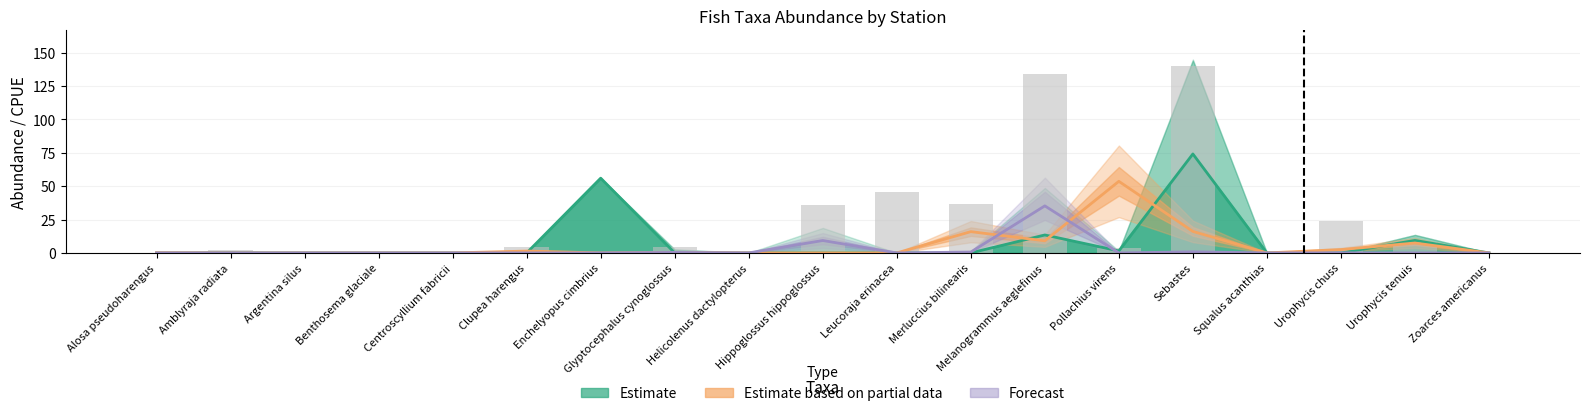

Reading left to right, what are all the values shown in this chart?

Estimate: Alosa pseudoharengus=0.0	Amblyraja radiata=0.0	Argentina silus=0.0	Benthosema glaciale=0.0	Centroscyllium fabricii=0.0	Clupea harengus=0.0	Enchelyopus cimbrius=56.0	Glyptocephalus cynoglossus=0.0	Helicolenus dactylopterus=0.0	Hippoglossus hippoglossus=0.0	Leucoraja erinacea=0.0	Merluccius bilinearis=0.0	Melanogrammus aeglefinus=13.4	Pollachius virens=1.5	Sebastes=74.1	Squalus acanthias=0.0	Urophycis chuss=0.0	Urophycis tenuis=9.4	Zoarces americanus=0.0
Estimate based on partial data: Alosa pseudoharengus=0.1	Amblyraja radiata=0.0	Argentina silus=0.0	Benthosema glaciale=0.0	Centroscyllium fabricii=0.0	Clupea harengus=1.4	Enchelyopus cimbrius=0.0	Glyptocephalus cynoglossus=0.4	Helicolenus dactylopterus=0.0	Hippoglossus hippoglossus=0.0	Leucoraja erinacea=0.0	Merluccius bilinearis=15.9	Melanogrammus aeglefinus=9.1	Pollachius virens=53.6	Sebastes=16.1	Squalus acanthias=0.0	Urophycis chuss=2.5	Urophycis tenuis=7.4	Zoarces americanus=0.0
Forecast: Alosa pseudoharengus=0.0	Amblyraja radiata=0.0	Argentina silus=0.0	Benthosema glaciale=0.0	Centroscyllium fabricii=0.0	Clupea harengus=0.0	Enchelyopus cimbrius=0.0	Glyptocephalus cynoglossus=0.4	Helicolenus dactylopterus=0.0	Hippoglossus hippoglossus=9.3	Leucoraja erinacea=0.0	Merluccius bilinearis=0.6	Melanogrammus aeglefinus=35.2	Pollachius virens=0.0	Sebastes=0.8	Squalus acanthias=0.0	Urophycis chuss=0.0	Urophycis tenuis=0.0	Zoarces americanus=0.0
Observed (bars): Alosa pseudoharengus=0.0	Amblyraja radiata=2.2	Argentina silus=0.3	Benthosema glaciale=0.0	Centroscyllium fabricii=0.0	Clupea harengus=4.5	Enchelyopus cimbrius=0.1	Glyptocephalus cynoglossus=4.6	Helicolenus dactylopterus=0.0	Hippoglossus hippoglossus=35.7	Leucoraja erinacea=45.9	Merluccius bilinearis=36.8	Melanogrammus aeglefinus=134.2	Pollachius virens=4.0	Sebastes=139.8	Squalus acanthias=0.0	Urophycis chuss=24.0	Urophycis tenuis=8.3	Zoarces americanus=0.3